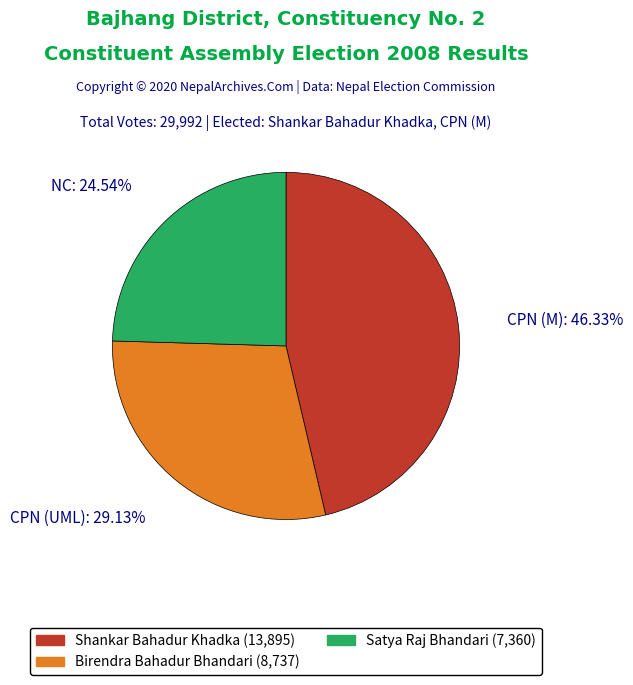

How many segments does this pie chart have?

3